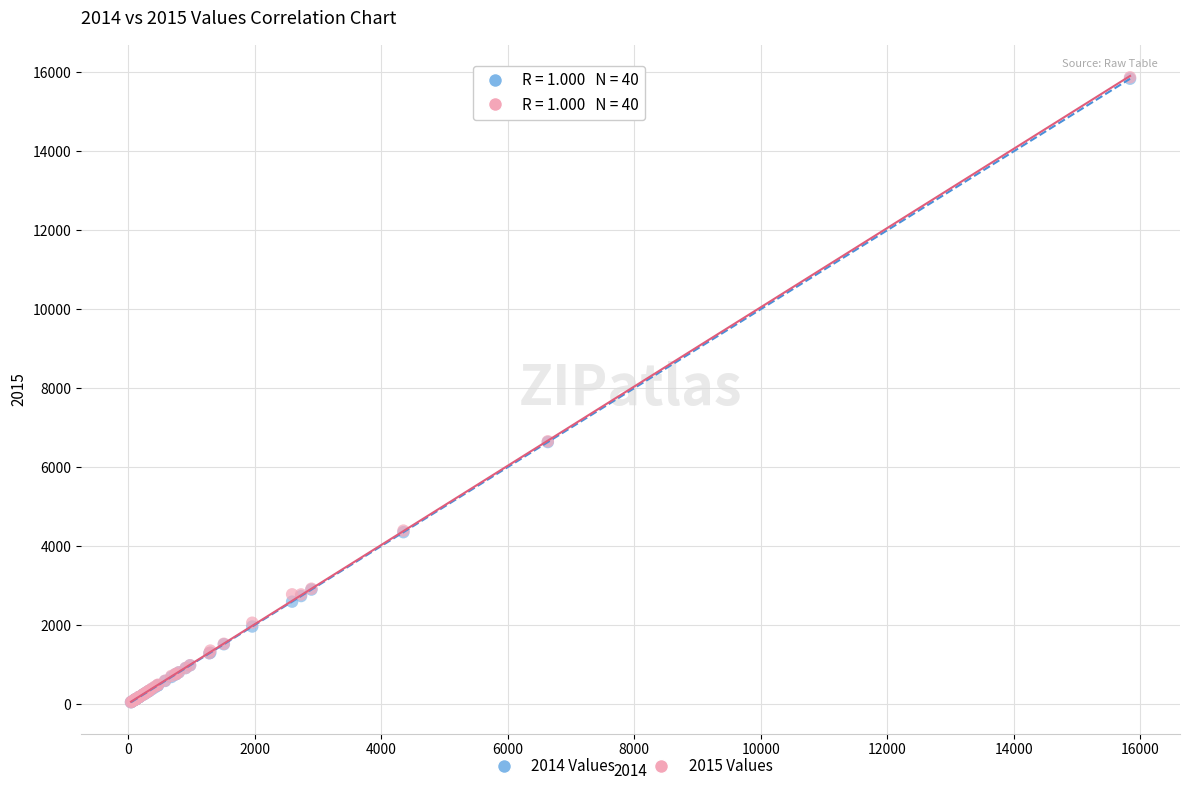

Which series has the largest Y range (max minus min)?

2015 Values